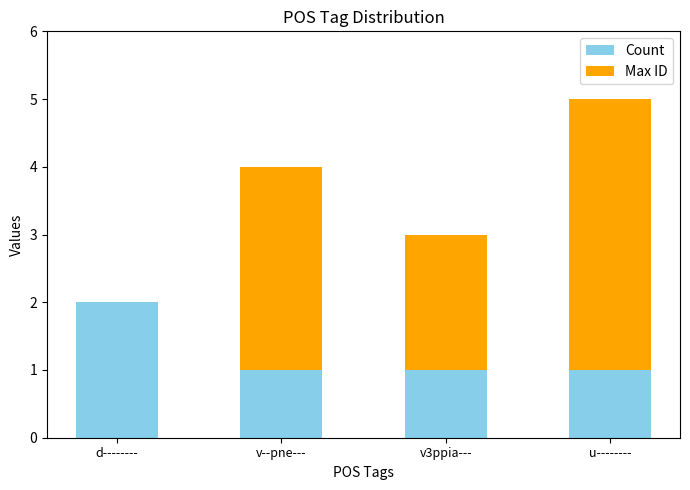

What is the sum of all Count values?

5